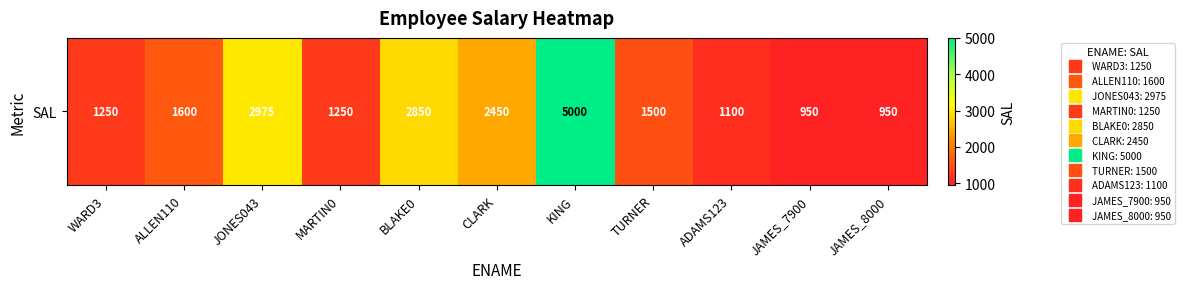

Which label corresponds to the smallest value in the chart?

JAMES_7900